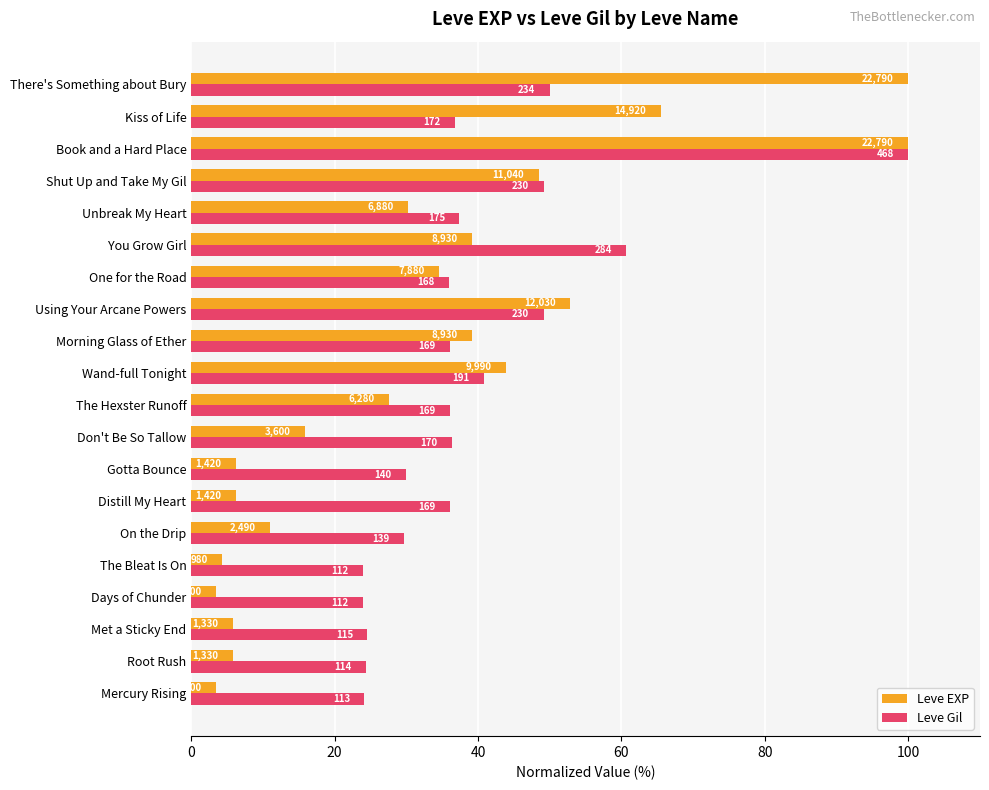

What are all the series names shown in the legend?

Leve EXP, Leve Gil